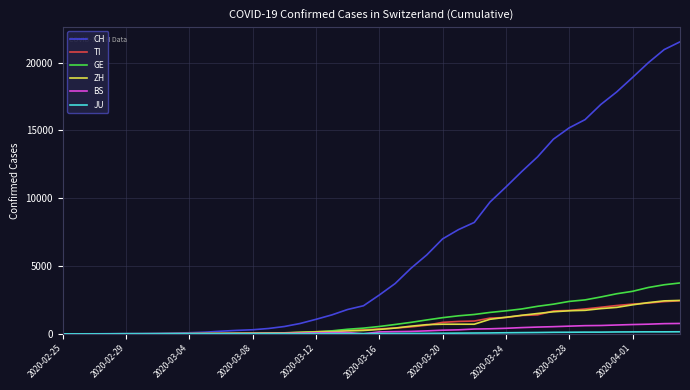

Which series has the largest total across all categories?

CH